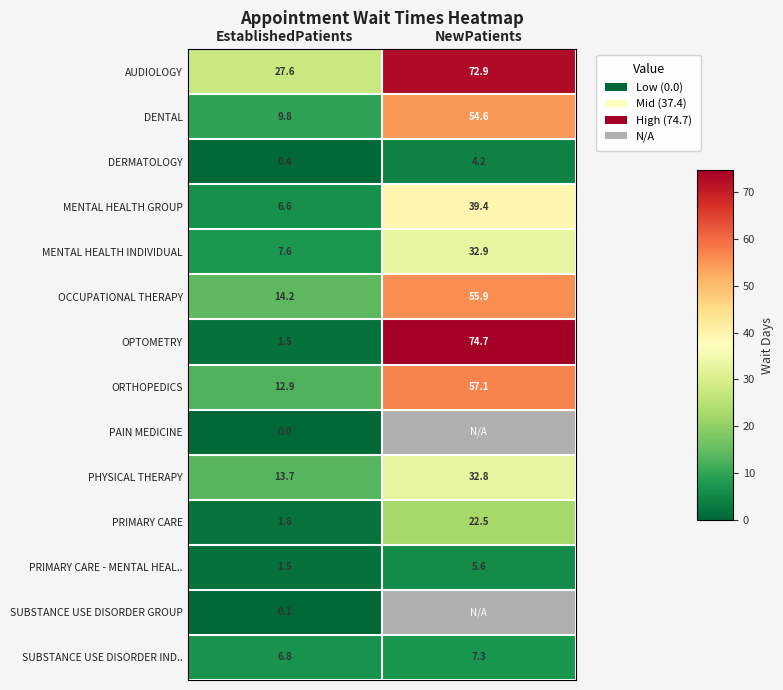

The value of DENTAL at NewPatients is 54.6. True or false?

True